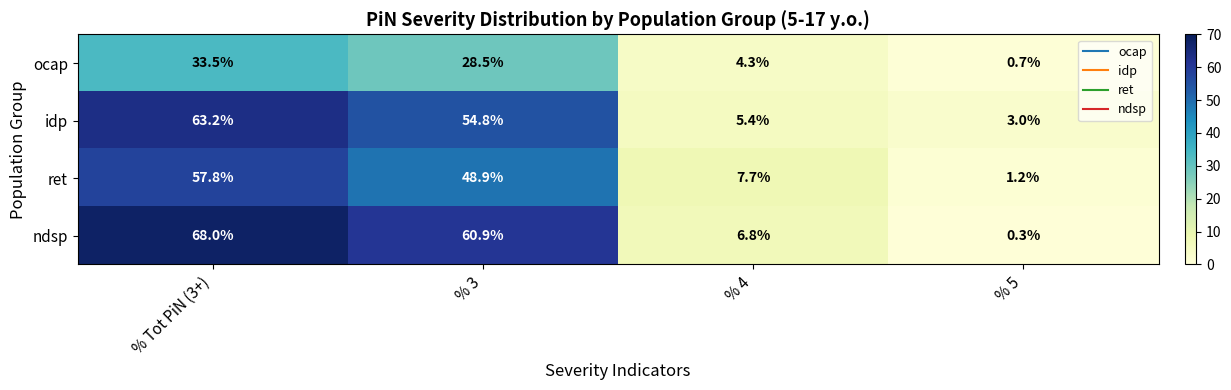

Which category has the lowest value in the ndsp series?

% 5